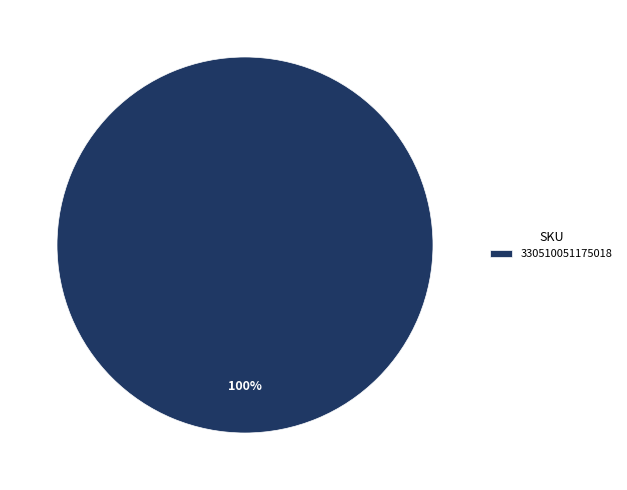

Which category accounts for the majority?

330510051175018